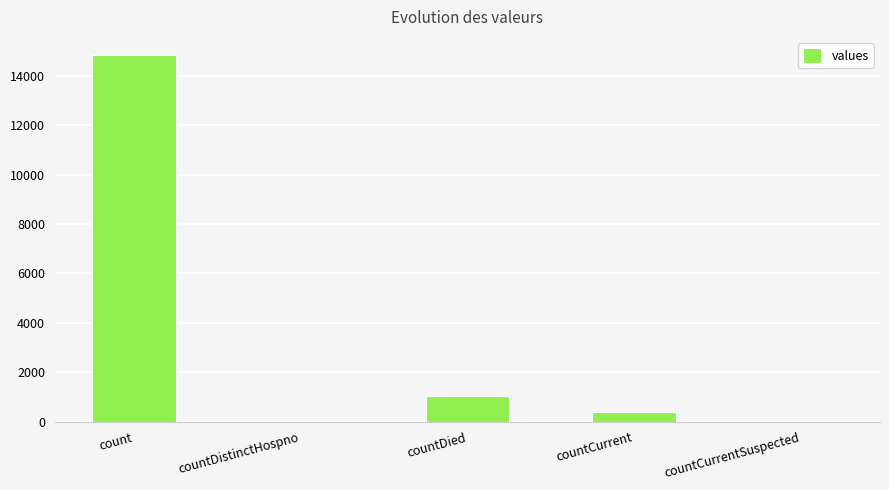

Which category has the highest value across all series?

count